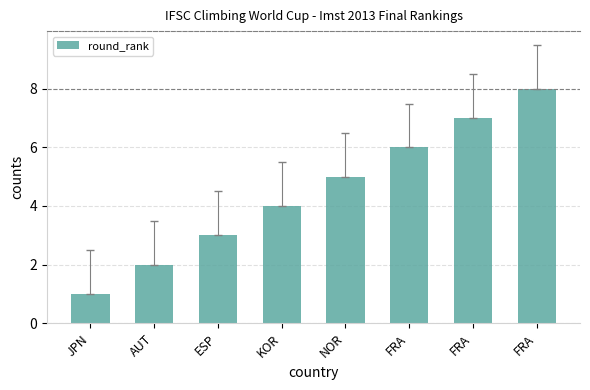

The chart shows a value of 4 at KOR. True or false?

True